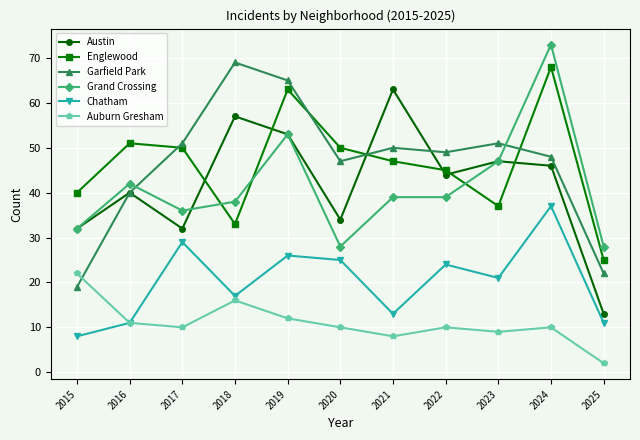

What is the average value of the Austin series?

42